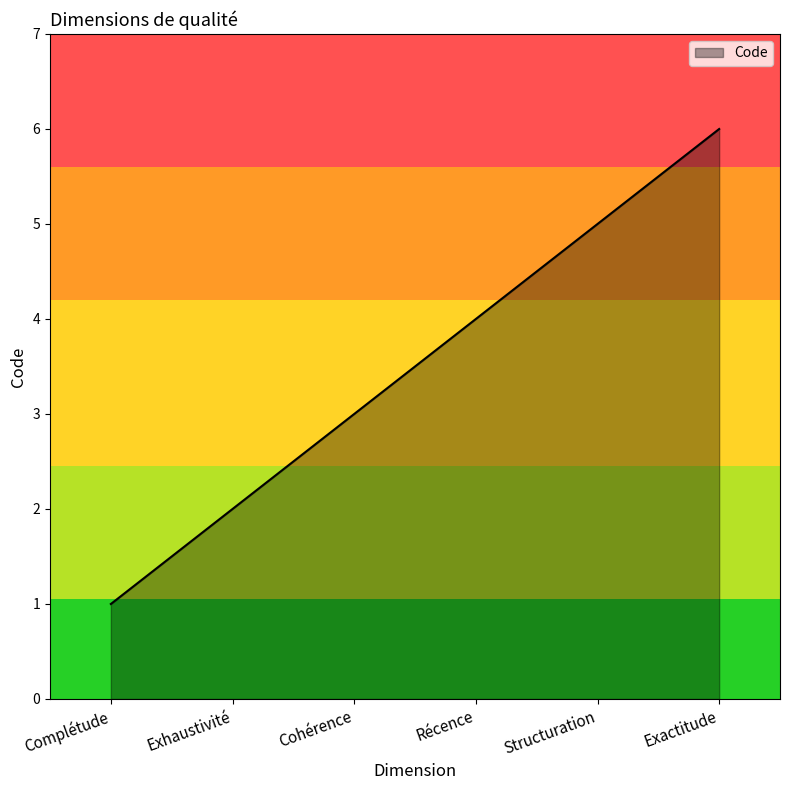

Between Exactitude and Récence, which is larger?

Exactitude